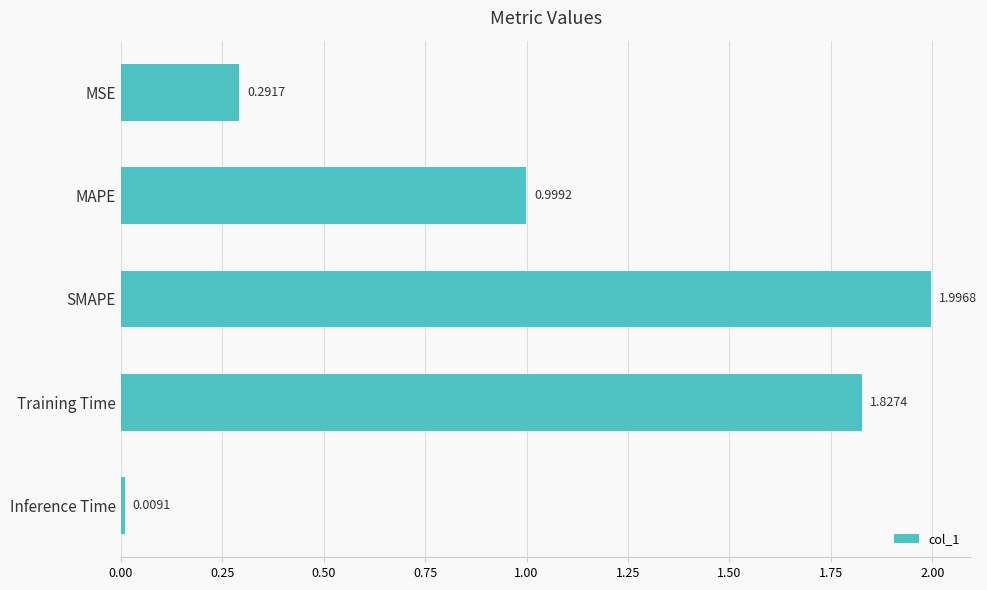

What is the change in value from MSE to Training Time?

+1.5